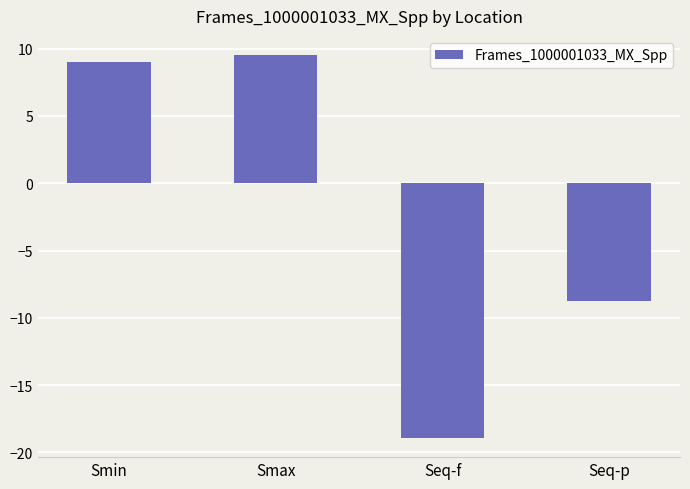

What is the change in value from Smin to Seq-p?

-17.7